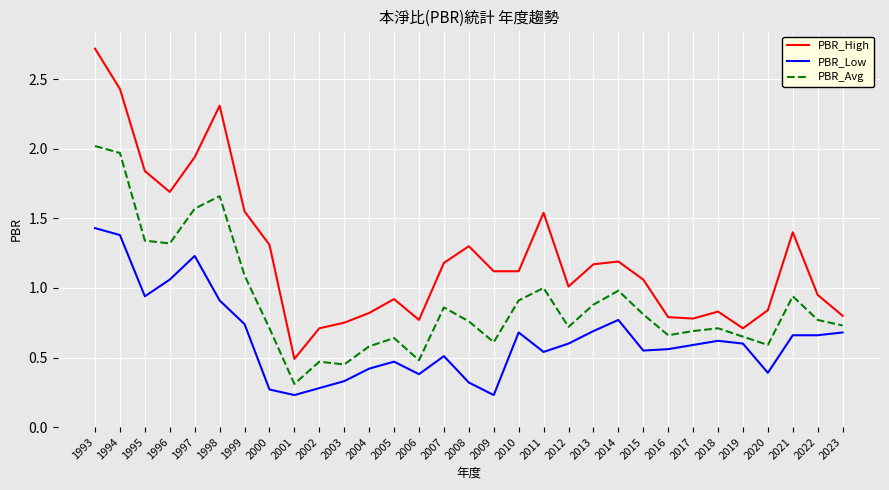

Rank the series by their maximum value, from highest to lowest.

PBR_High, PBR_Avg, PBR_Low